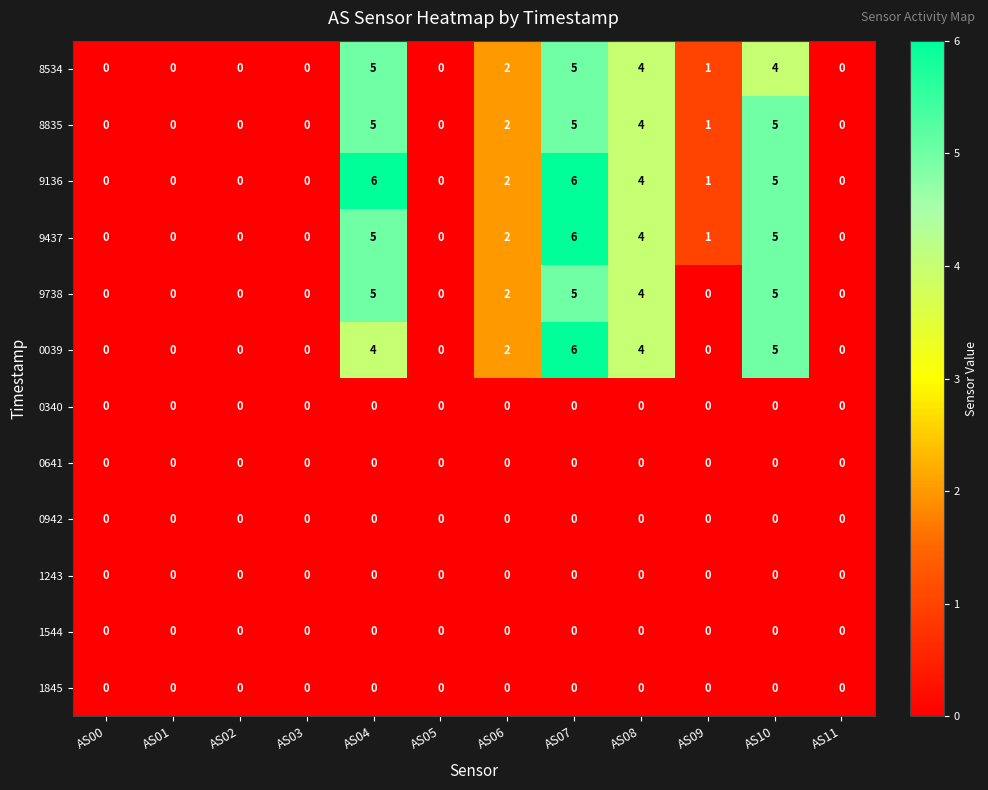

Which series changed the most between AS03 and AS04?

9136